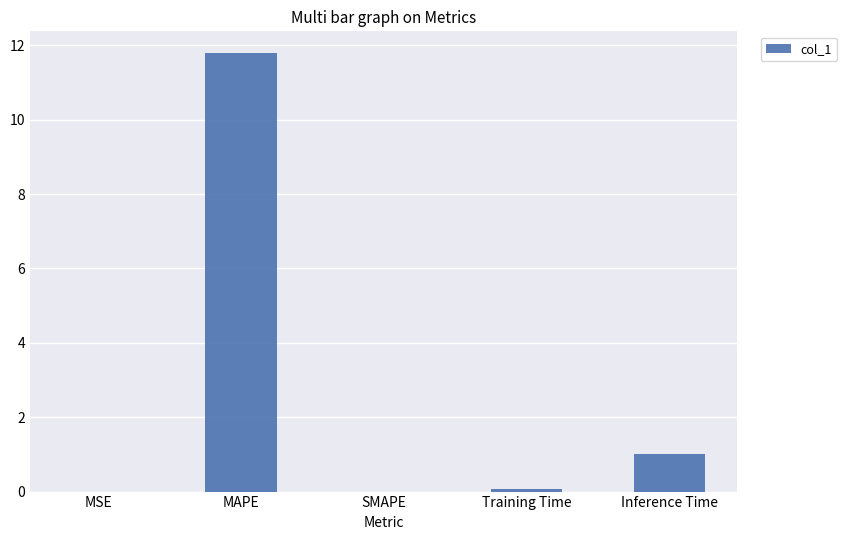

What is the sum of all values?

12.9